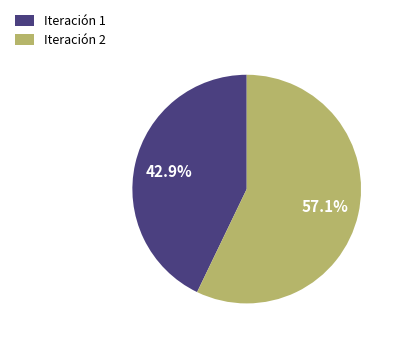

Count the number of slices in the pie.

2